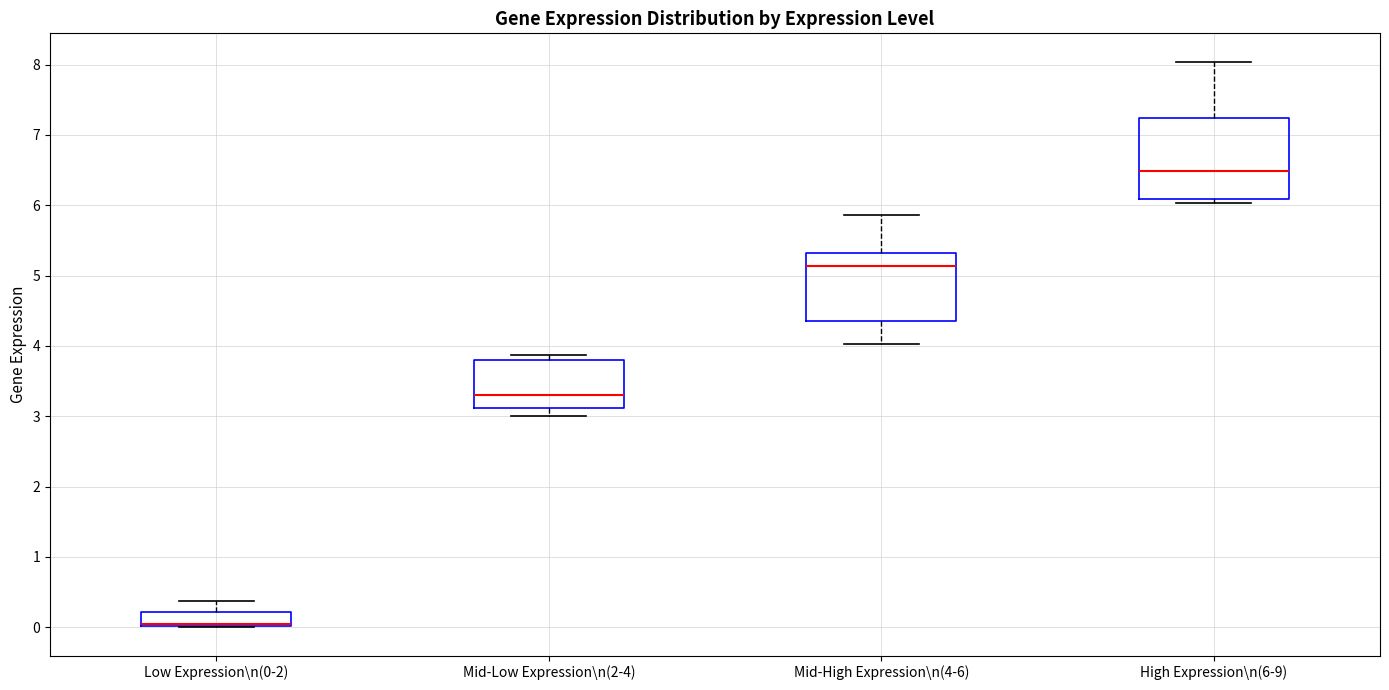

Where does the lower whisker of the box for Mid-Low Expression\n(2-4) end on the y-axis? The values are not printed on the chart, so give them approximately, as read against the axis.

3.0